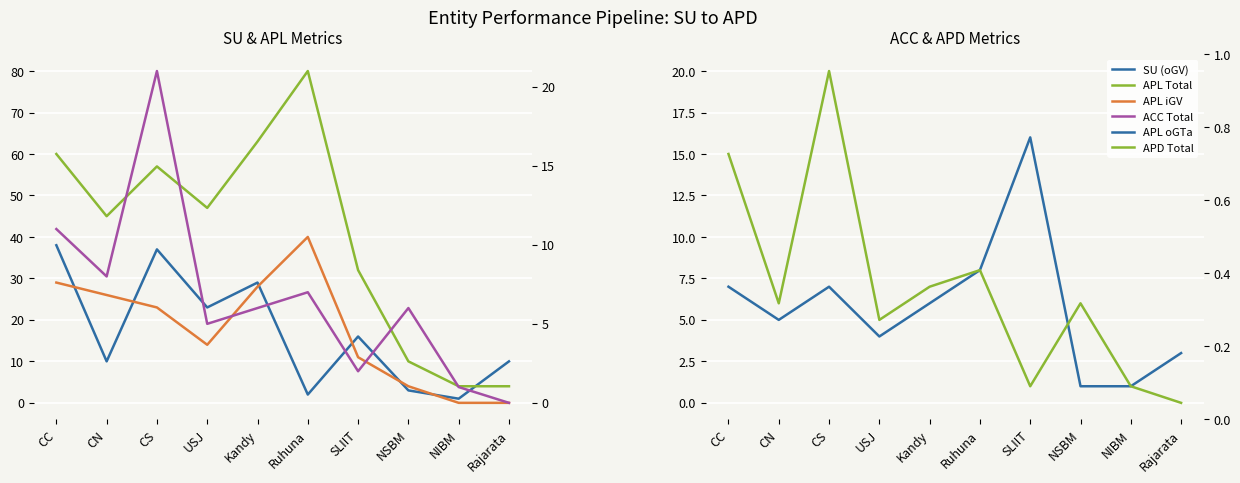

The value of APL oGTa at CN is 5. True or false?

True